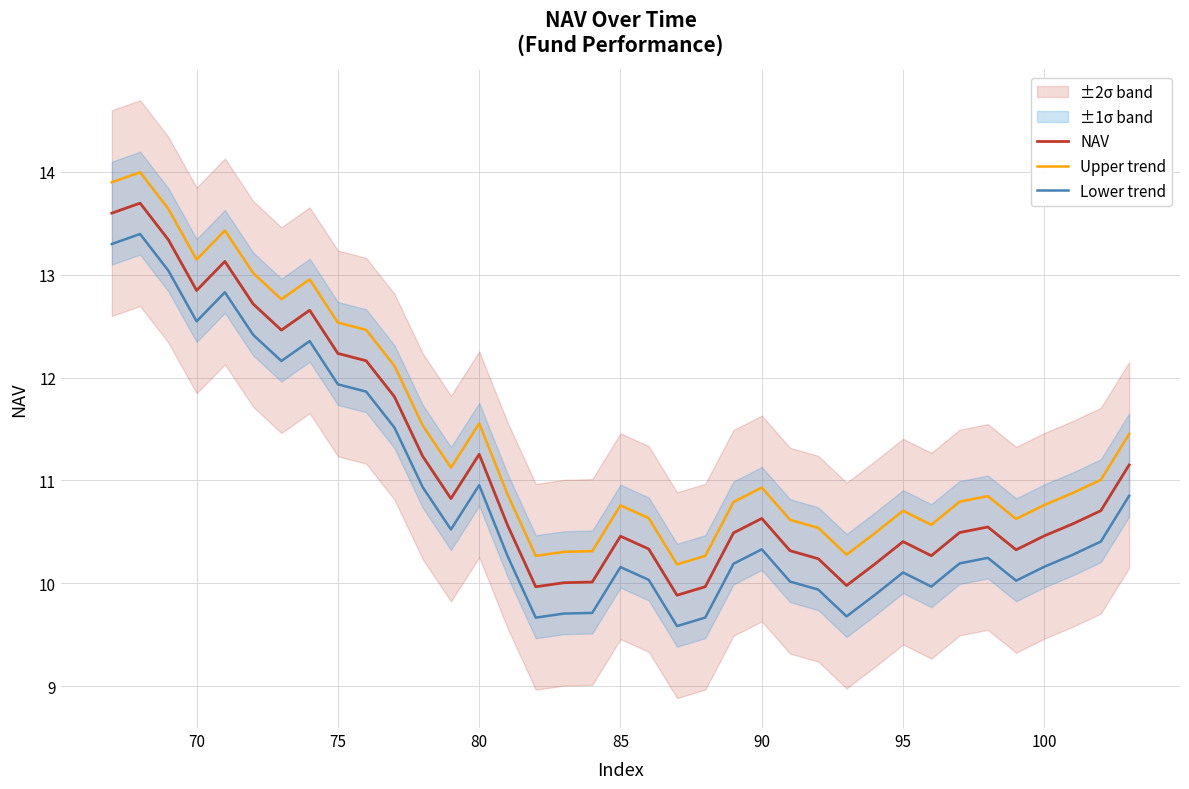

What value does the NAV series have at 75?

12.2